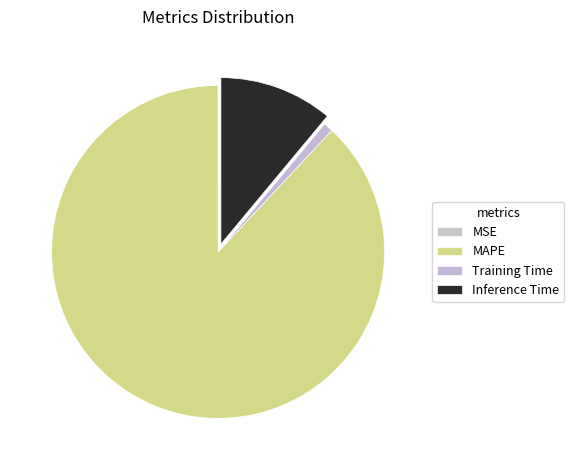

True or false: MSE accounts for 0% of the total.

True